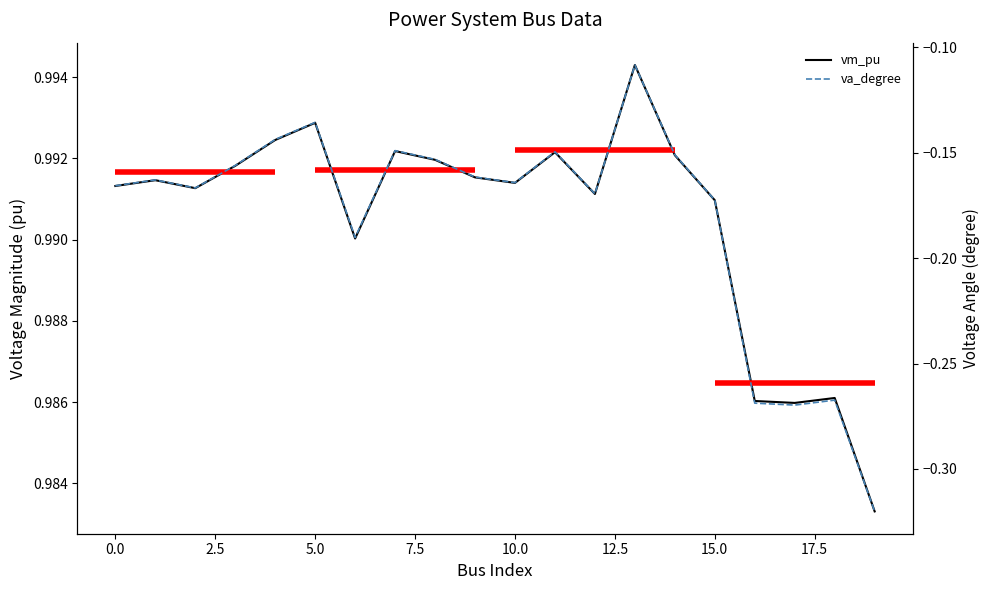

Which label corresponds to the largest value in the chart?

13